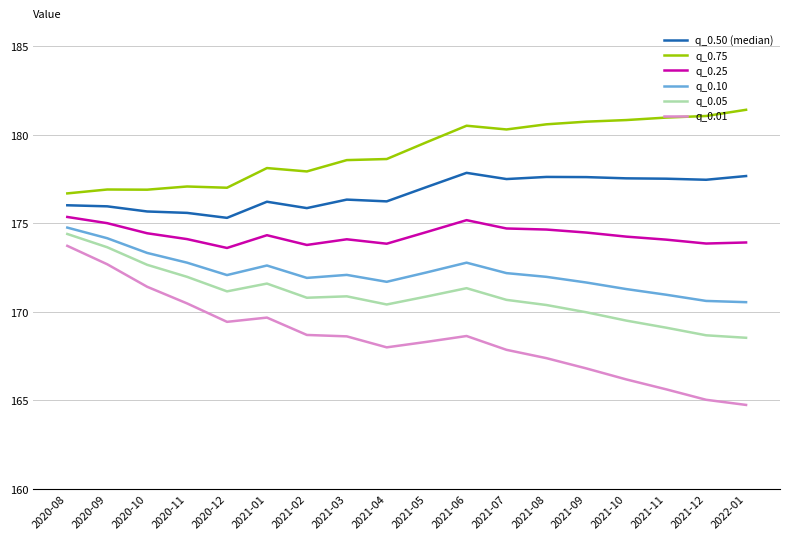

What is the minimum value for q_0.05?

168.5